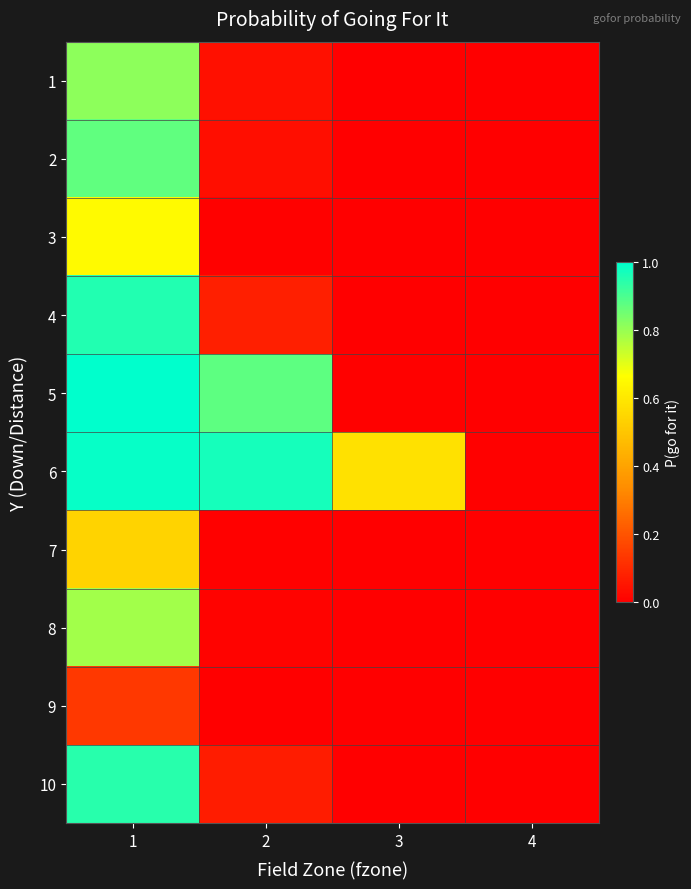

Rank the series at 3 from lowest to highest value.

1, 2, 3, 4, 7, 8, 9, 10, 5, 6